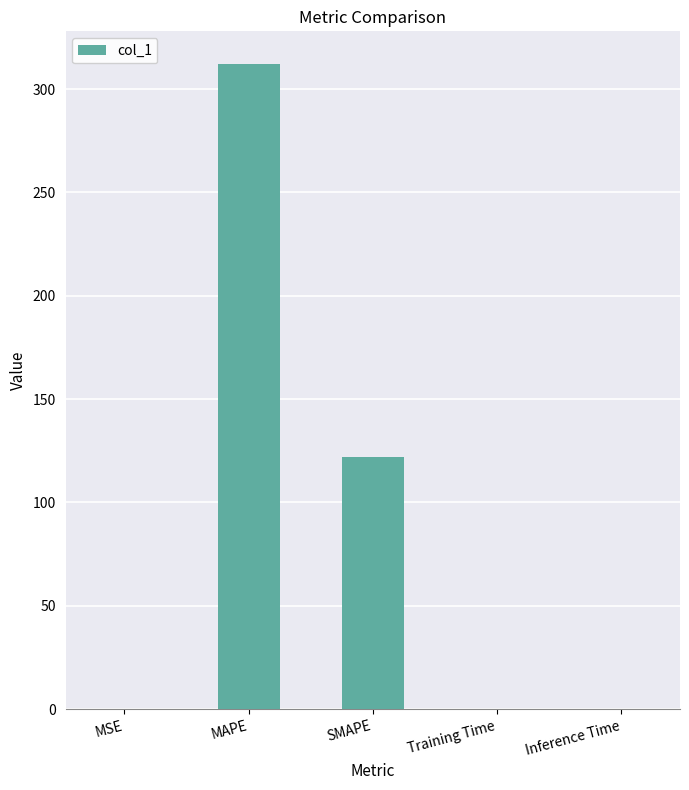

True or false: the data shows 121.9 at SMAPE.

True